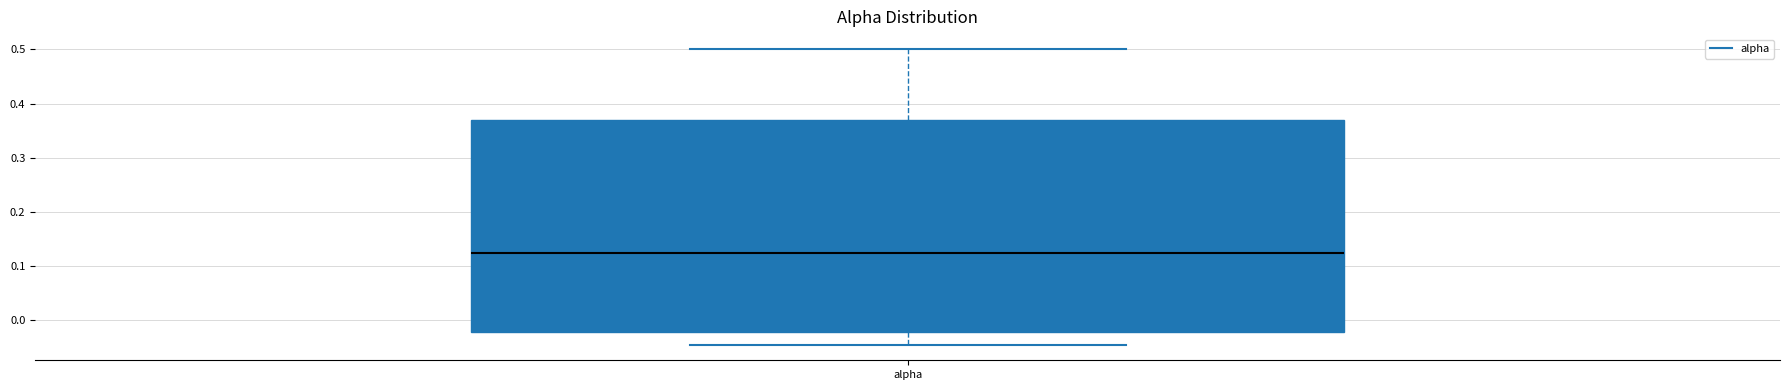

Read this box plot against the y-axis: the position of the median line, the range covered by the box, and the ends of both whiskers. The values are not printed on the chart, so give them approximately, as read against the axis.

median 0.12, box -0.02 to 0.37, whiskers -0.05 to 0.50